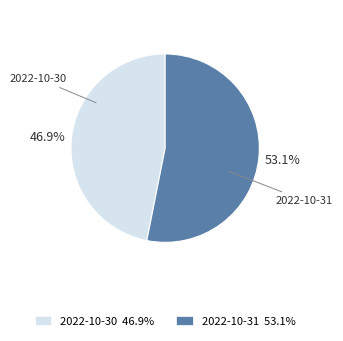

Which slice is the smallest?

2022-10-30